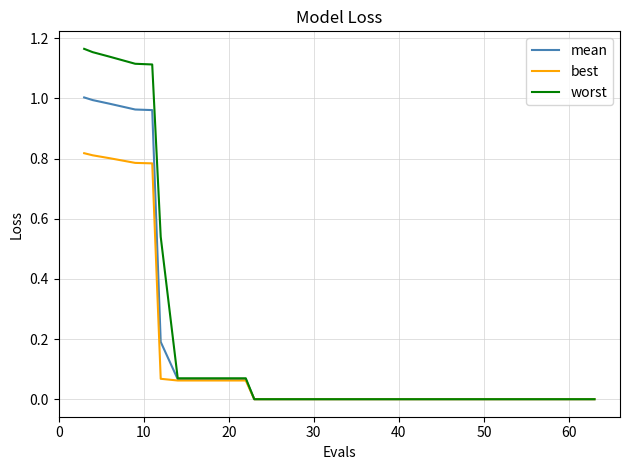

Which series has the largest total across all categories?

worst